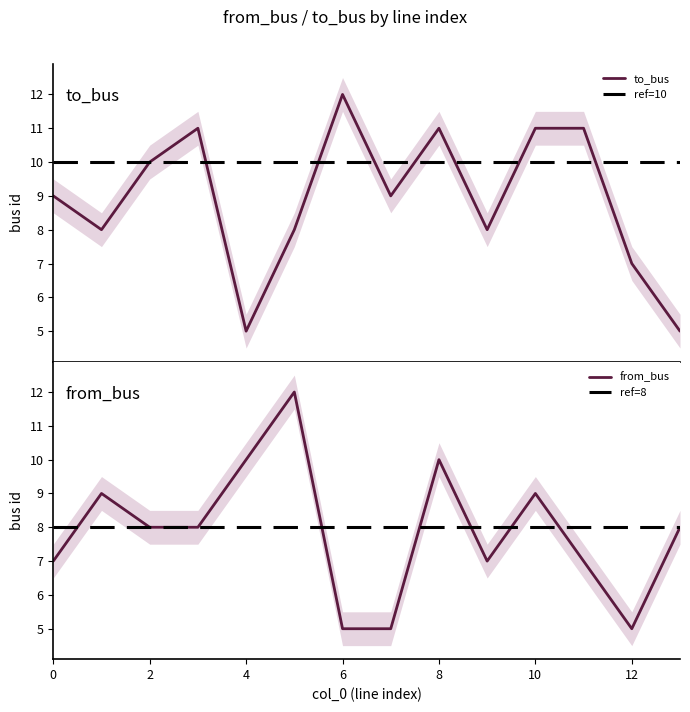

Is the value of from_bus at 8 greater than the value of to_bus at 1?

Yes